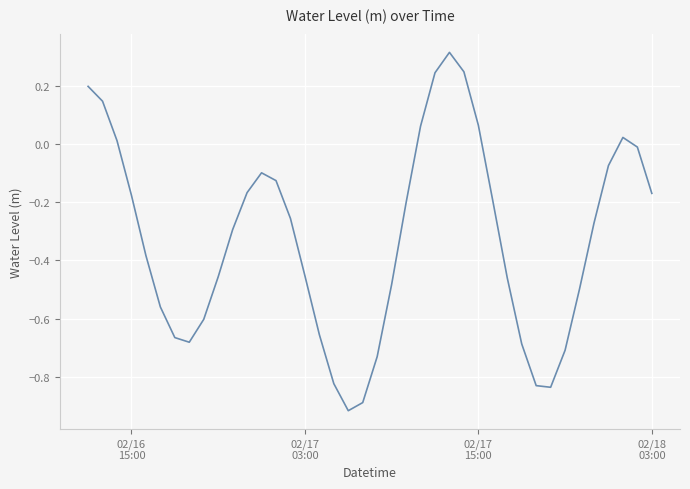

What is the difference between the maximum and minimum values?

1.2